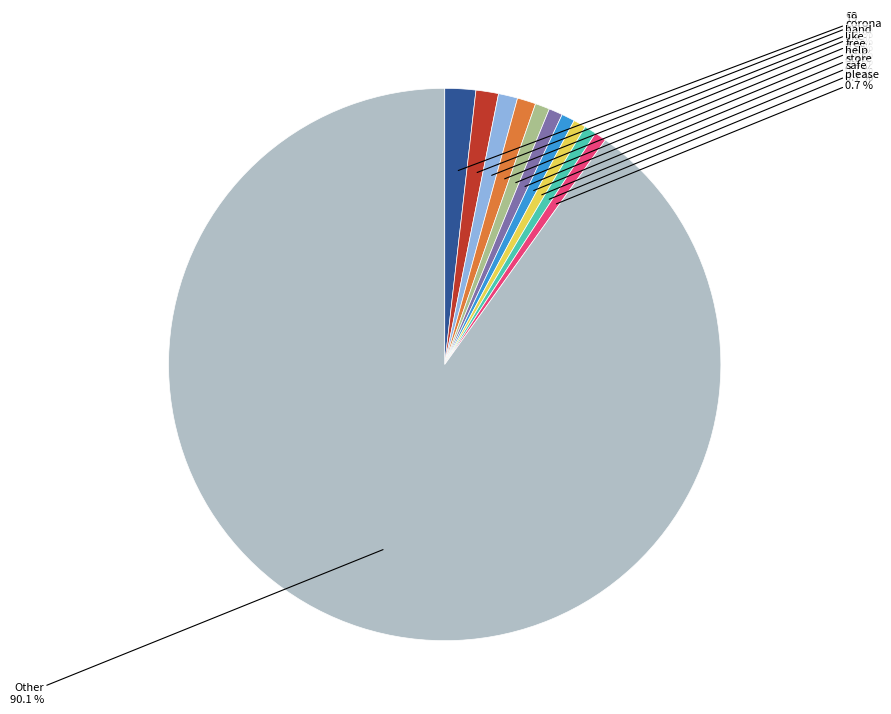

How many slices are in this pie chart?

11